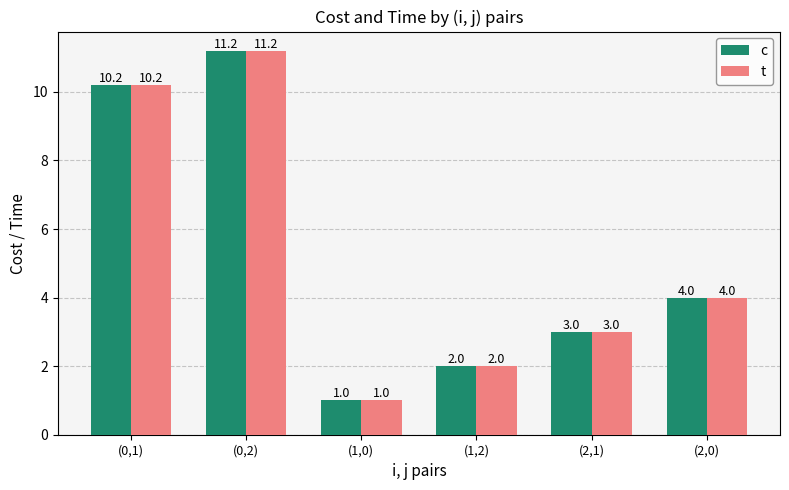

The c series shows 2.0 at (1,2). True or false?

True